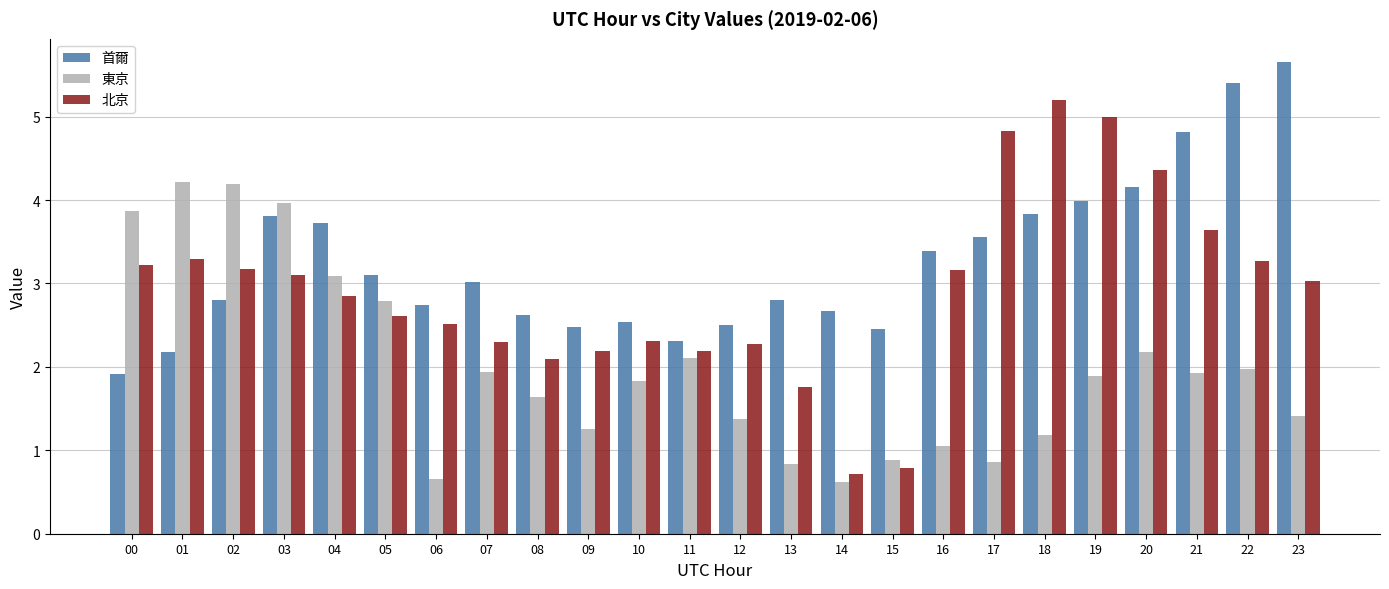

True or false: 北京 has a value of 0.7 at 13.

False